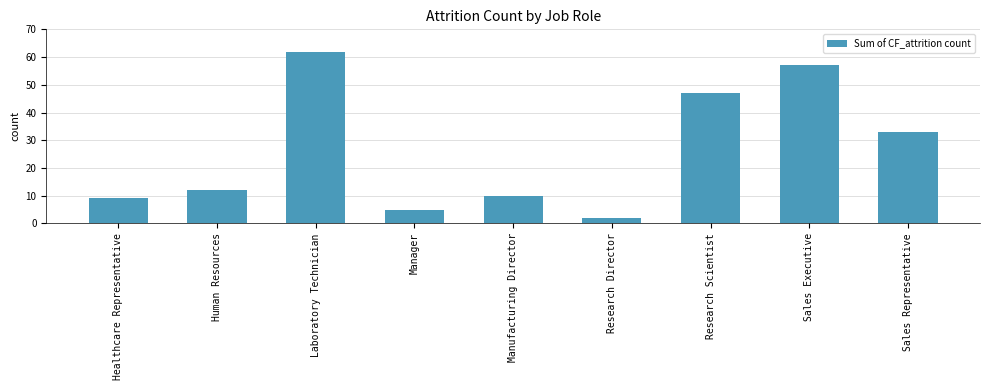

The chart shows a value of 3 at Healthcare Representative. True or false?

False